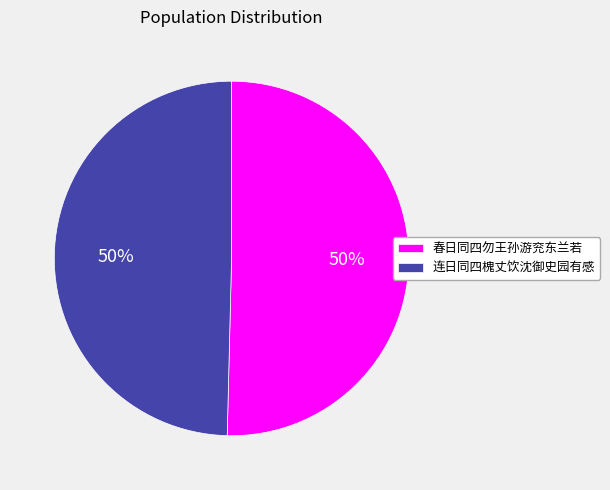

What is the ratio of the value at 春日同四勿王孙游兖东兰若 to the value at 连日同四槐丈饮沈御史园有感?

1.0